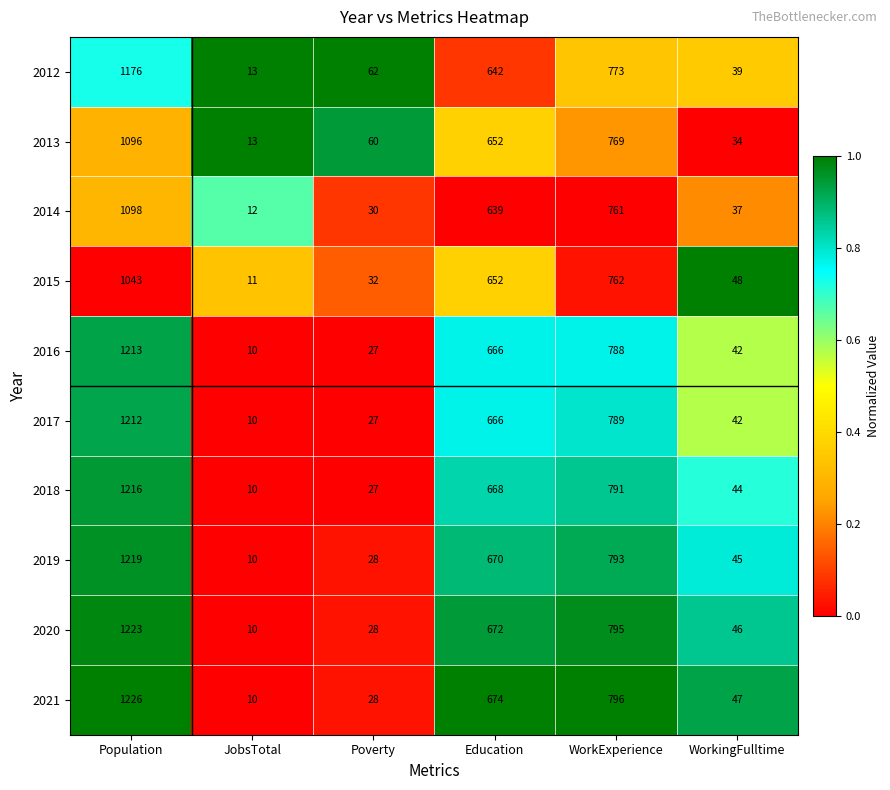

What is the spread (max minus min) of values at Population?

183